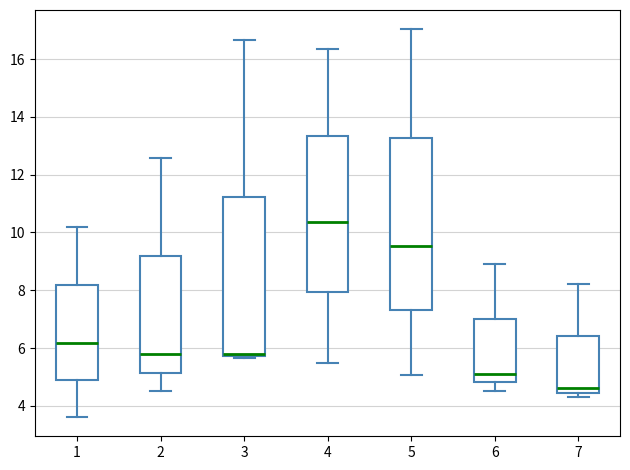

Reading left to right, transcribe this box plot: for each box, give where its median line is, the range the box spans, and where its two whiskers end, as read against the y-axis. The values are not printed on the chart, so give them approximately, as read against the axis.

1: median 6.2, box 4.8 to 8.2, whiskers 3.6 to 10.2
2: median 5.8, box 5.2 to 9.2, whiskers 4.4 to 12.6
3: median 5.8 (drawn on the box's lower edge), box 5.8 to 11.2, whiskers 5.6 to 16.6
4: median 10.4, box 8.0 to 13.4, whiskers 5.4 to 16.4
5: median 9.6, box 7.2 to 13.2, whiskers 5.0 to 17.0
6: median 5.2, box 4.8 to 7.0, whiskers 4.6 to 9.0
7: median 4.6, box 4.4 to 6.4, whiskers 4.4 (just below the box's lower edge) to 8.2